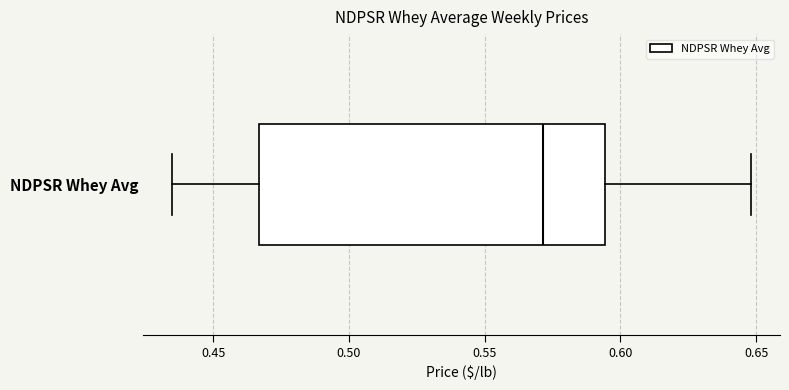

Read this box plot against the x-axis: the position of the median line, the range covered by the box, and the ends of both whiskers. The values are not printed on the chart, so give them approximately, as read against the axis.

median 0.570, box 0.465 to 0.595, whiskers 0.435 to 0.650